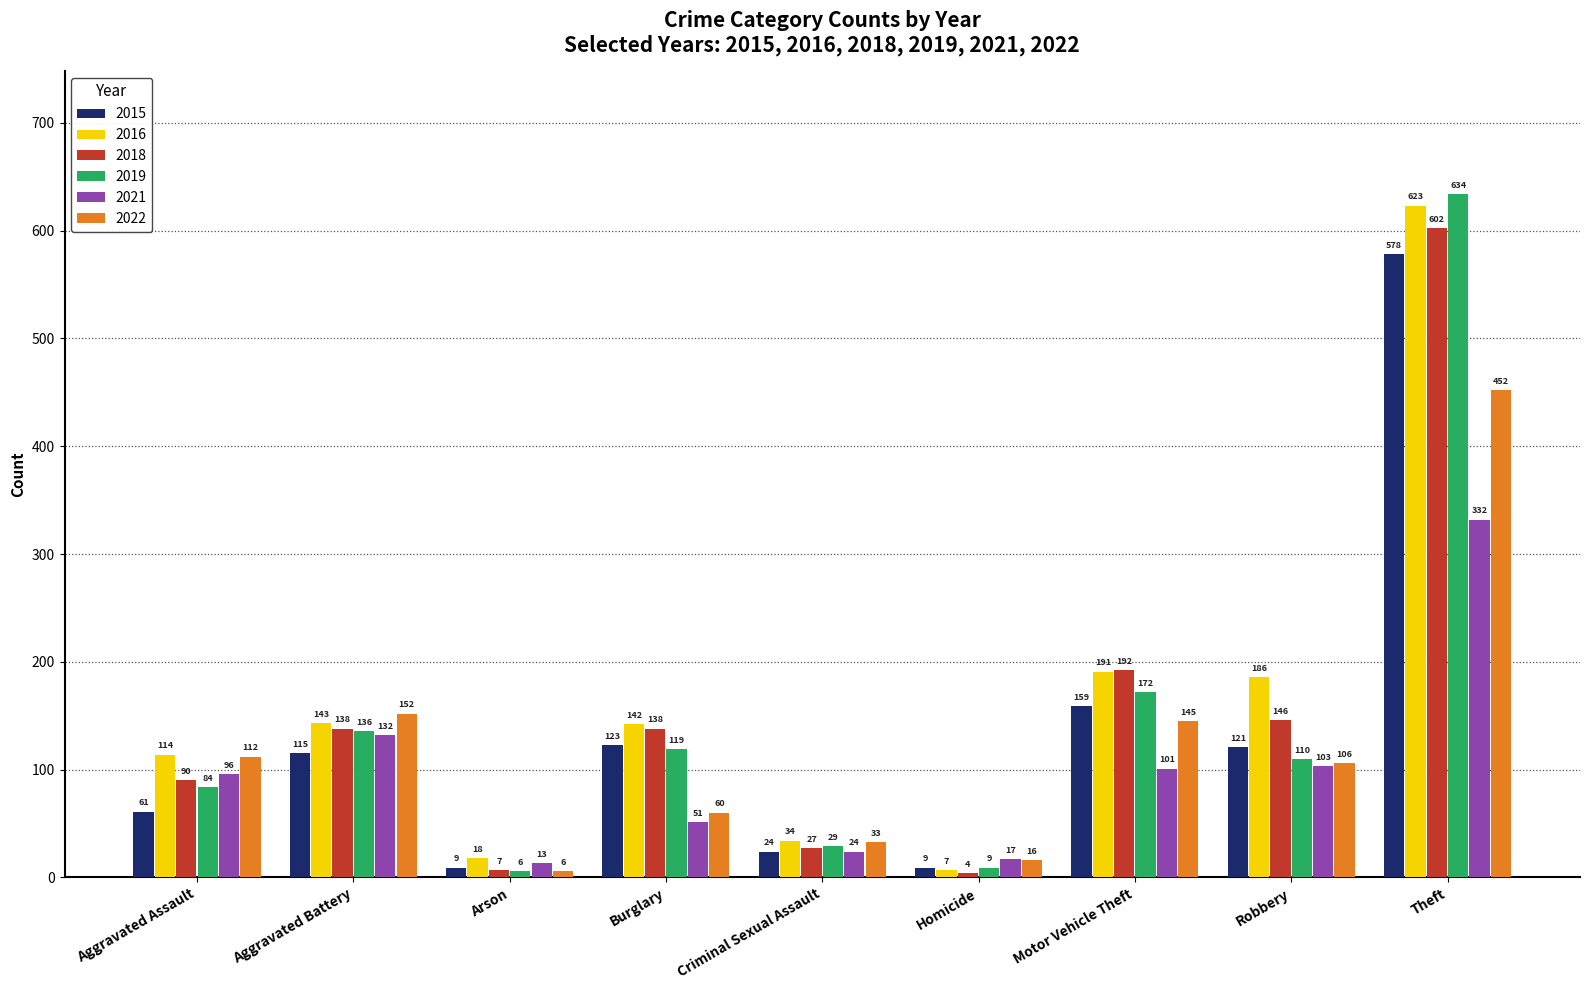

Rank the categories by 2022 value from lowest to highest.

Arson, Homicide, Criminal Sexual Assault, Burglary, Robbery, Aggravated Assault, Motor Vehicle Theft, Aggravated Battery, Theft